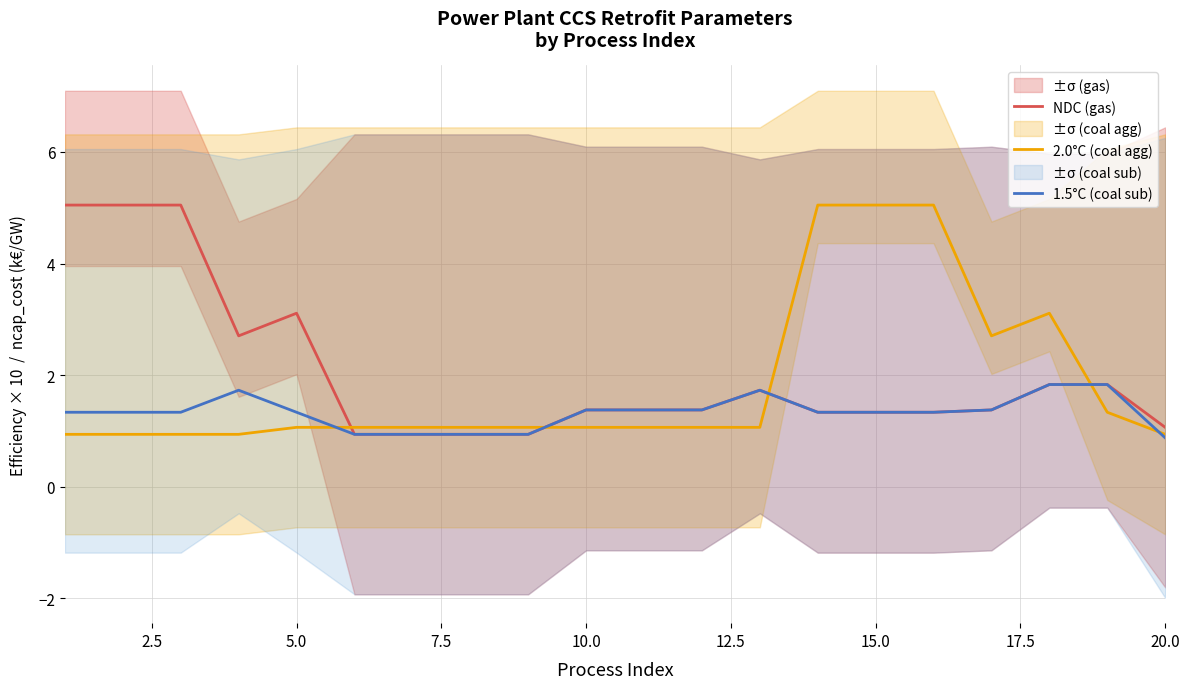

What is the average value of the 2.0°C (coal agg) series?

1.8